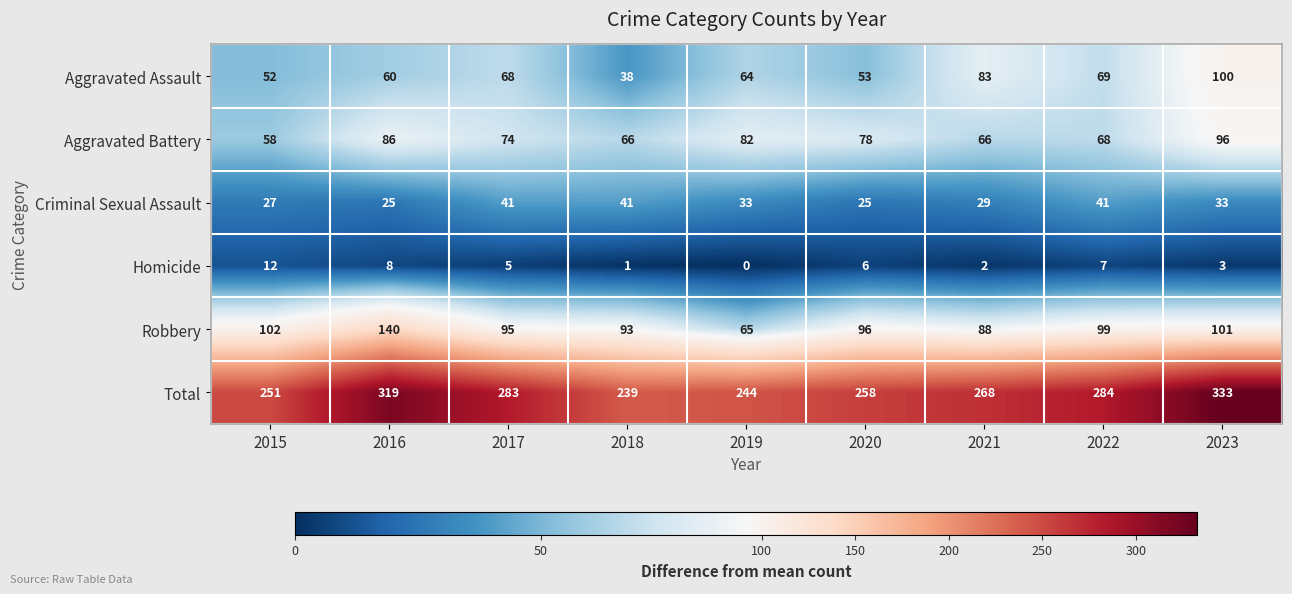

Is the value of Aggravated Battery at 2022 greater than the value of Total at 2020?

No